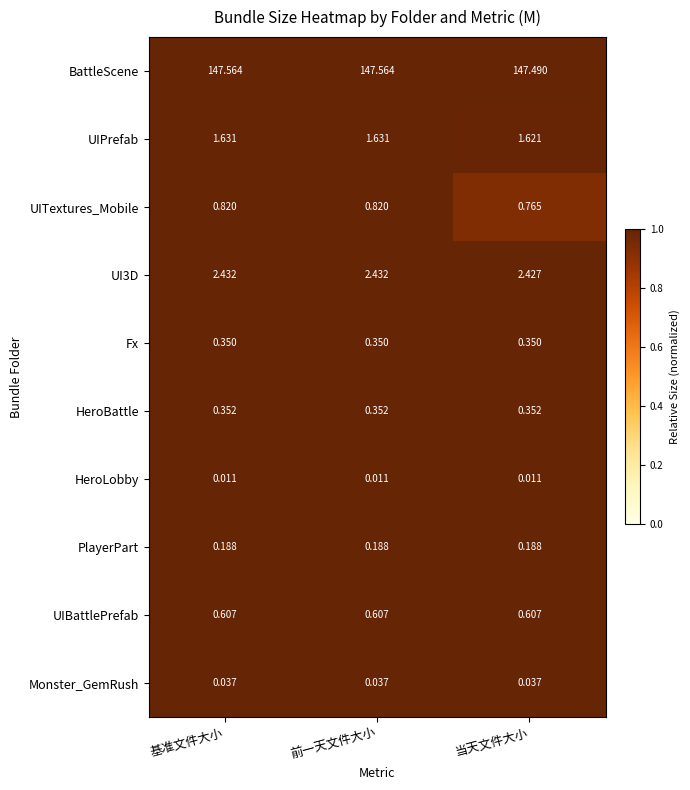

Which category has the lowest value in the BattleScene series?

当天文件大小